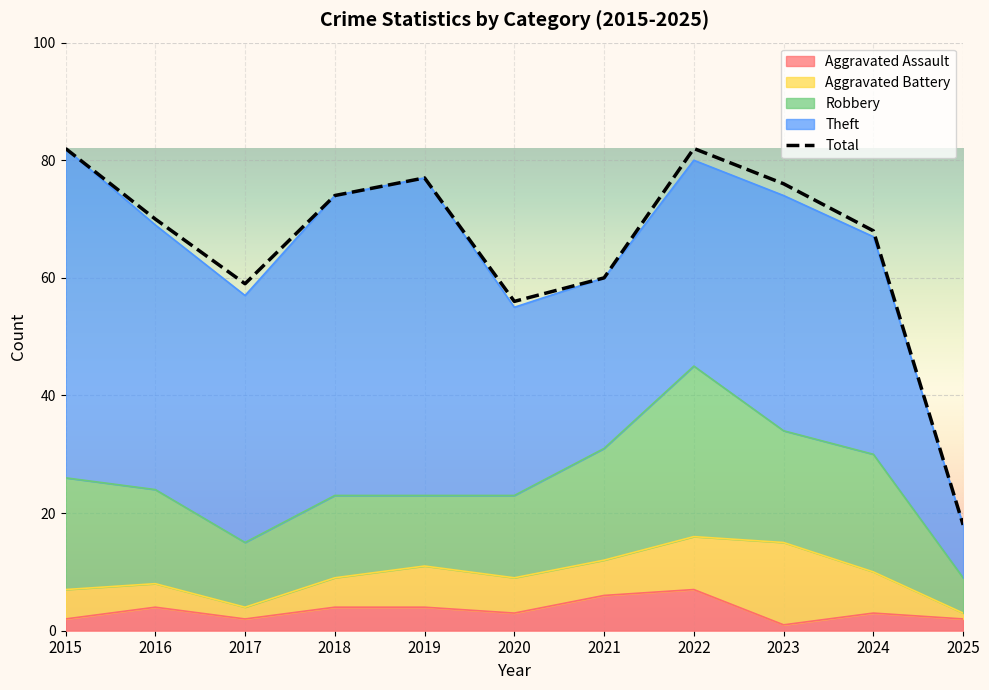

List the labels in order of value, smallest first.

2025, 2020, 2017, 2021, 2024, 2016, 2018, 2023, 2019, 2015, 2022